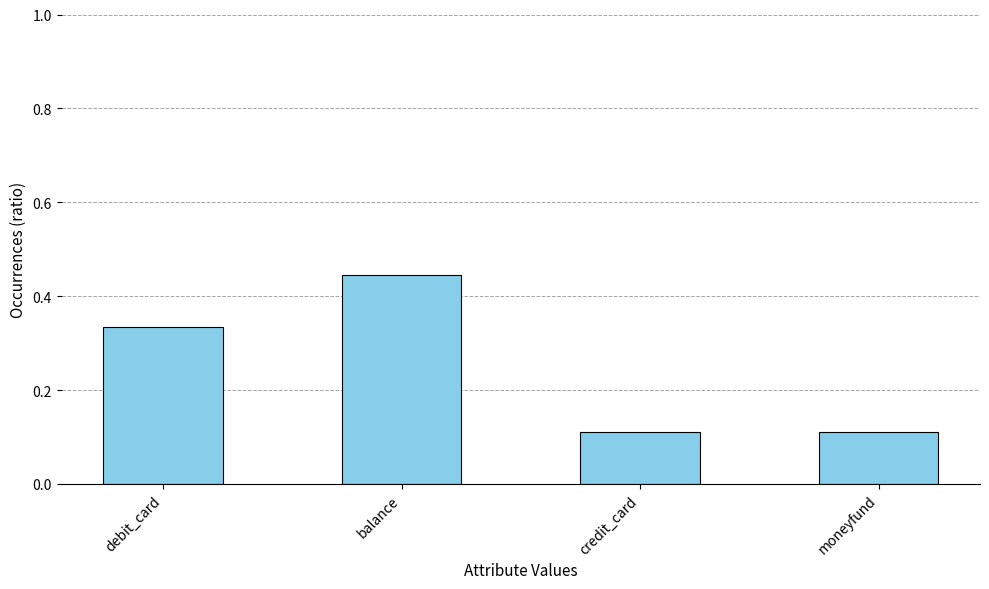

What is the sum of the values at moneyfund and credit_card?

0.2